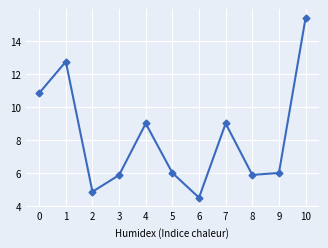

What is the difference between the values at 2 and 4?

4.1